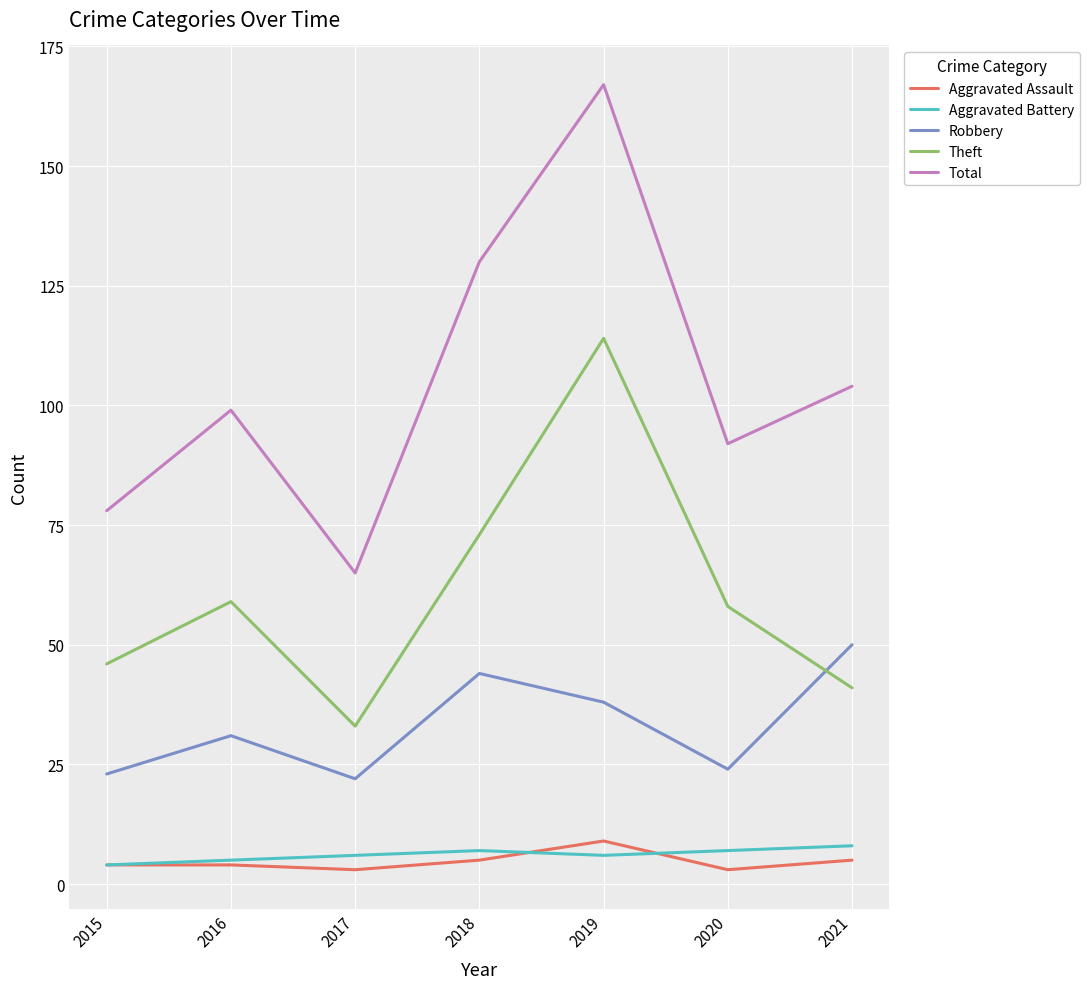

What is the smallest value displayed?

3